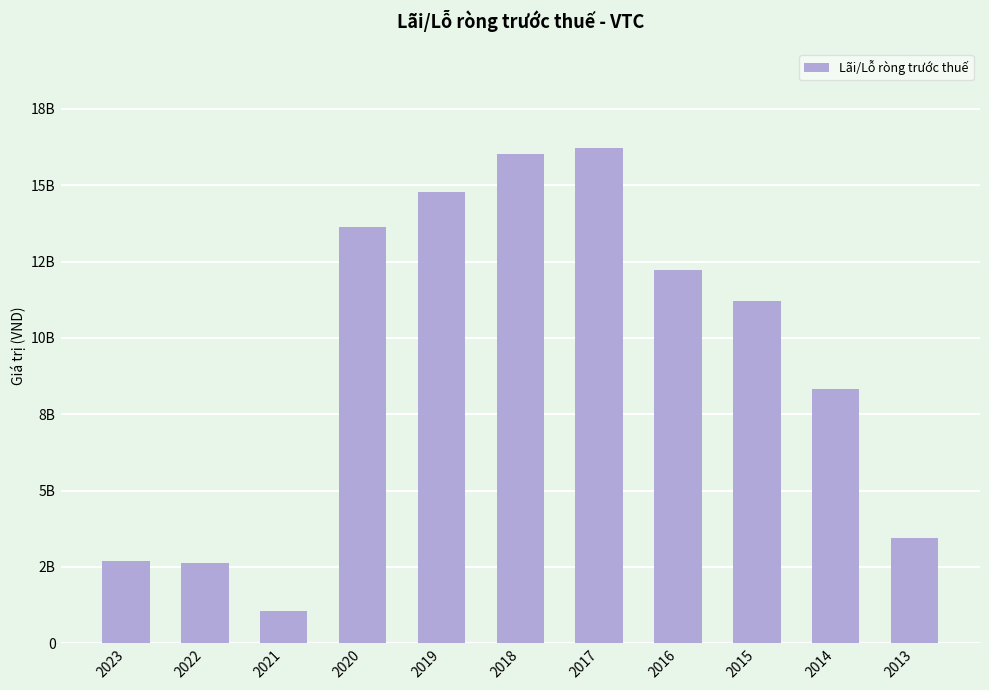

What is the difference between the second highest and minimum values?

14972247920